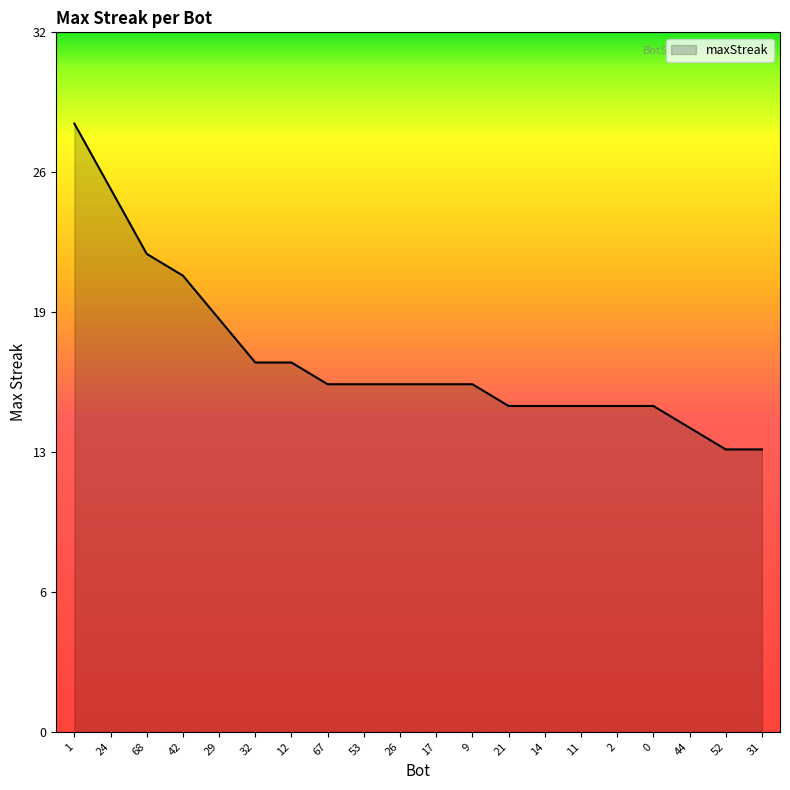

Does the chart display data point markers on the line(s)?

No